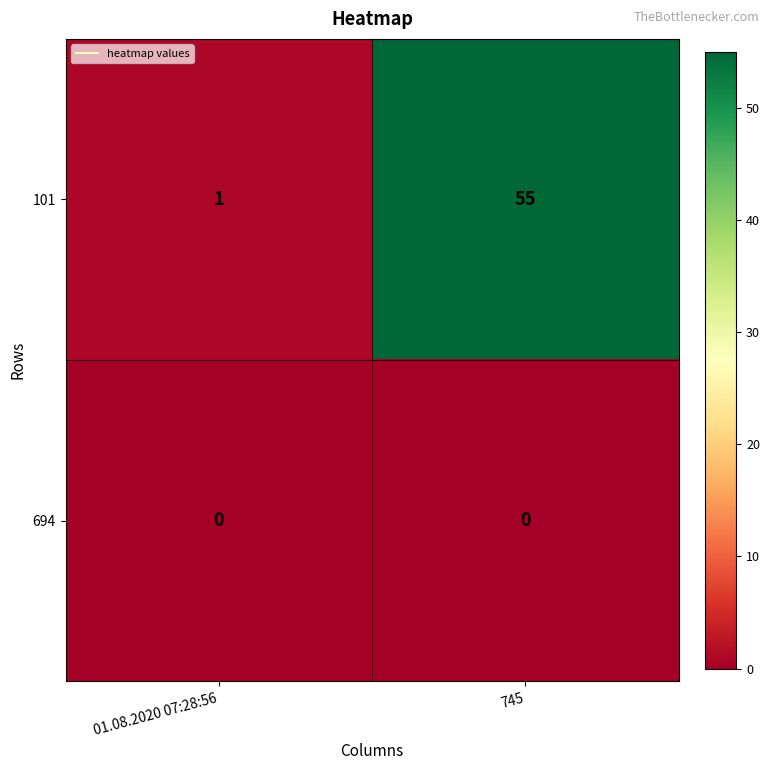

The 101 series shows 55 at 745. True or false?

True